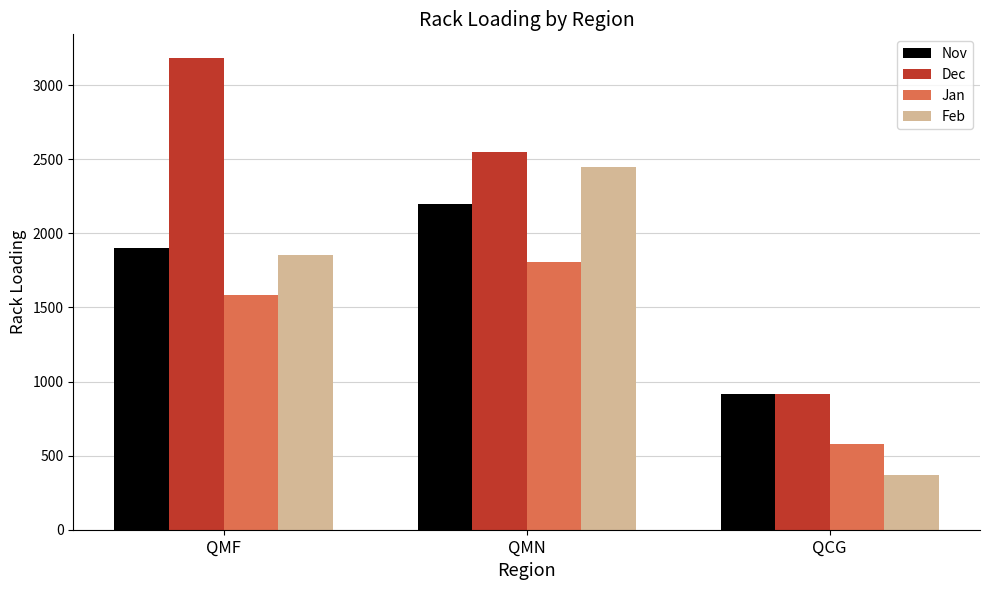

At how many categories does at least one series exceed 2871?

1